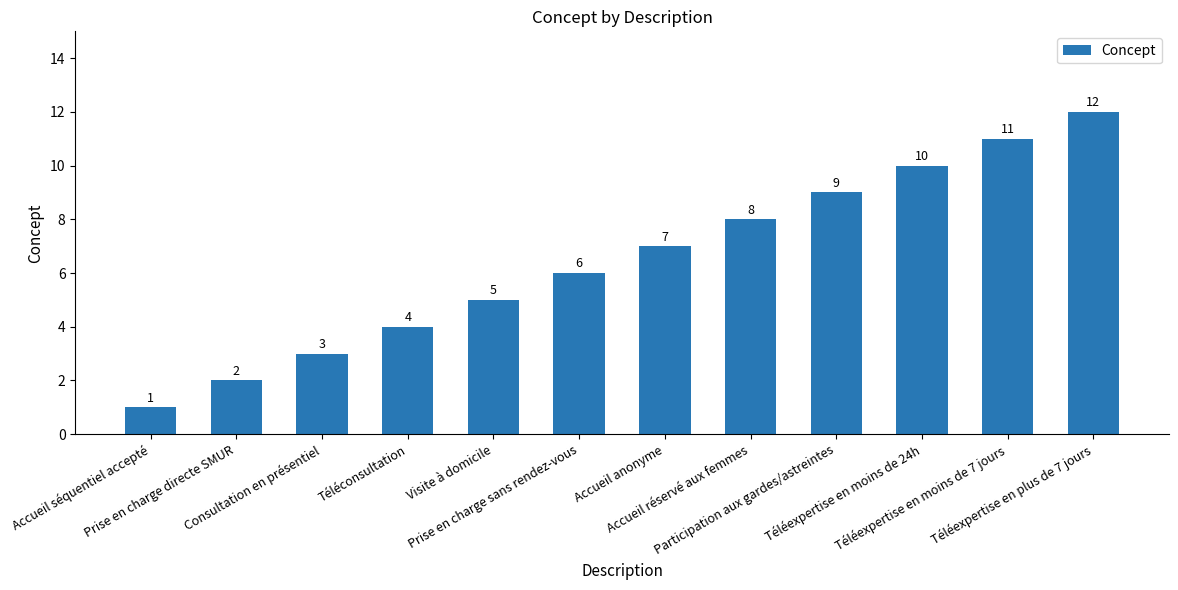

Rank the categories by value from lowest to highest.

Accueil séquentiel accepté, Prise en charge directe SMUR, Consultation en présentiel, Téléconsultation, Visite à domicile, Prise en charge sans rendez-vous, Accueil anonyme, Accueil réservé aux femmes, Participation aux gardes/astreintes, Téléexpertise en moins de 24h, Téléexpertise en moins de 7 jours, Téléexpertise en plus de 7 jours